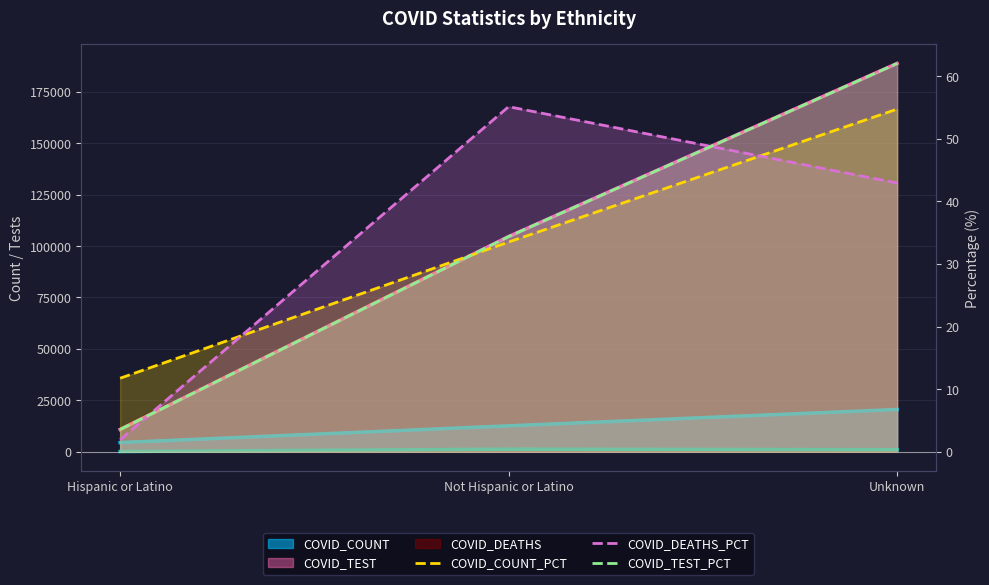

What is the maximum value shown in the chart?

62.1